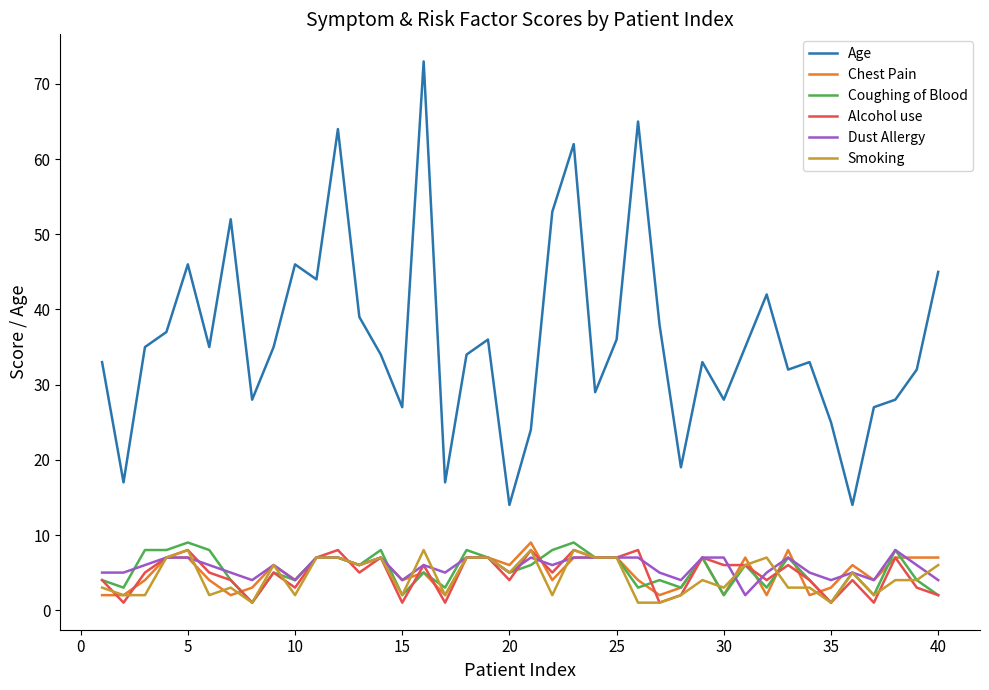

True or false: Age and Alcohol use cross at least once.

False